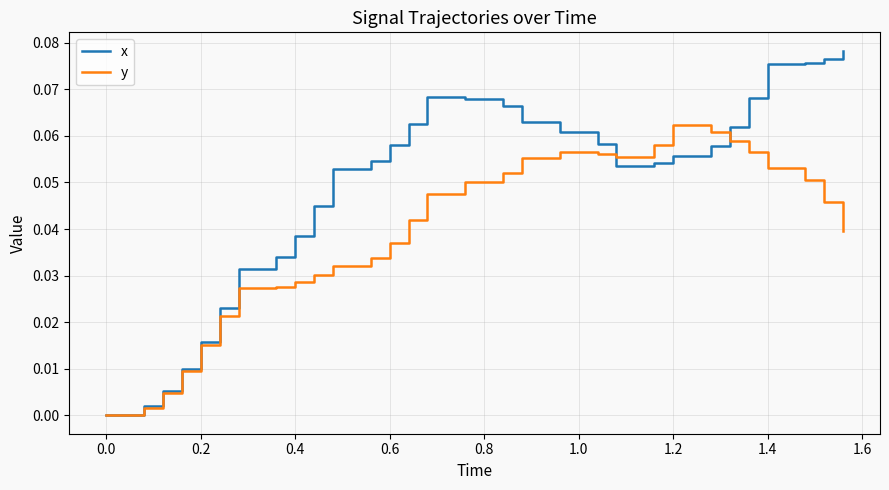

What are all the series names shown in the legend?

x, y